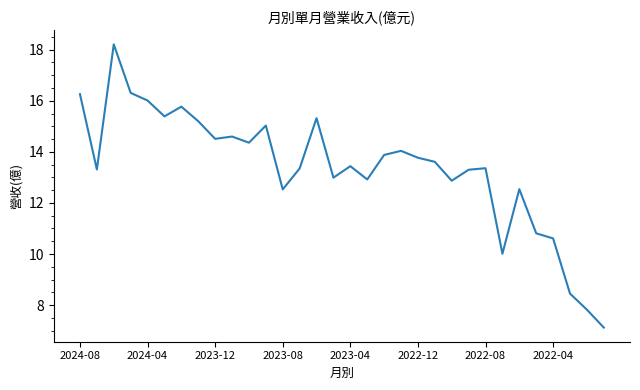

What is the smallest value displayed?

7.1